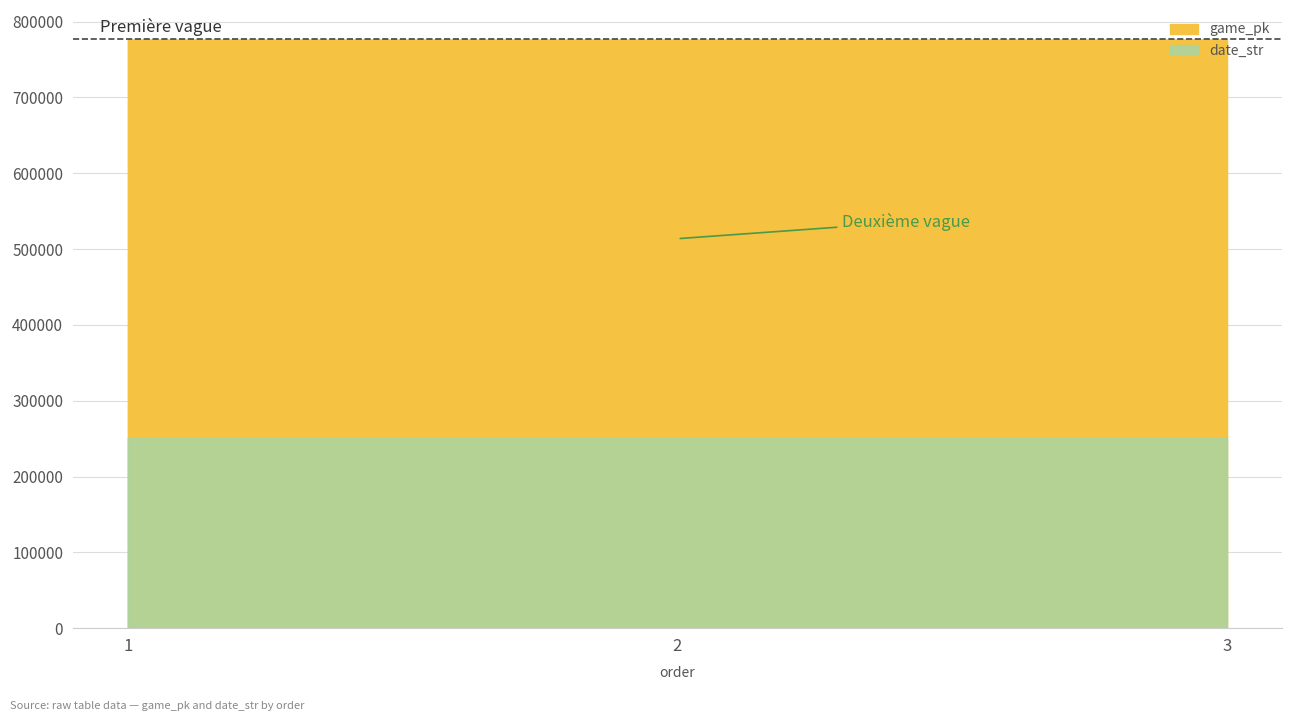

Which series has the largest range (max minus min)?

game_pk